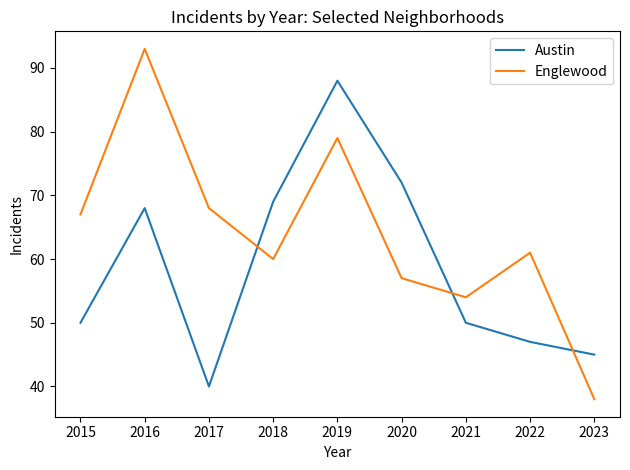

At which category does Englewood reach its first local peak?

2016